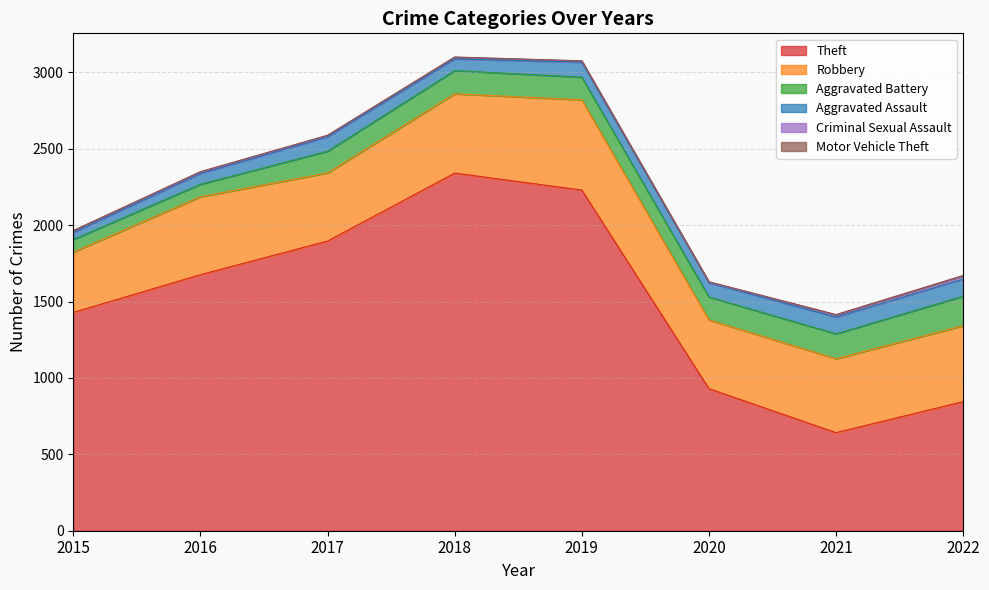

True or false: Aggravated Battery and Criminal Sexual Assault intersect in this chart.

False